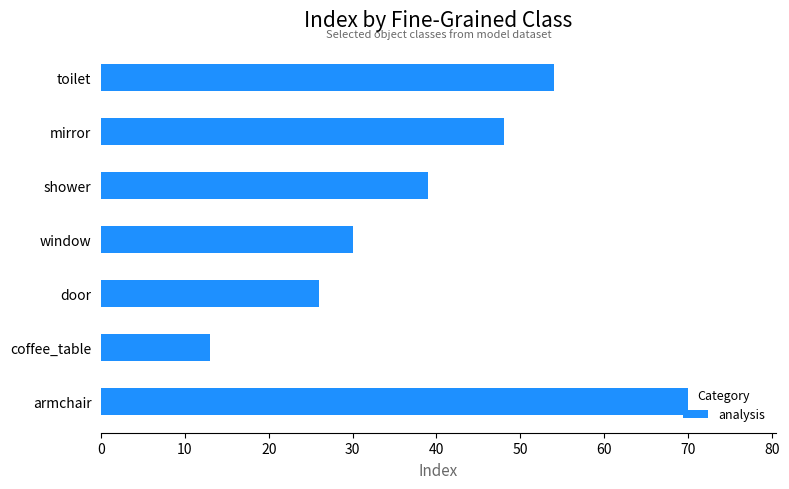

What is the difference between the values at door and toilet?

28